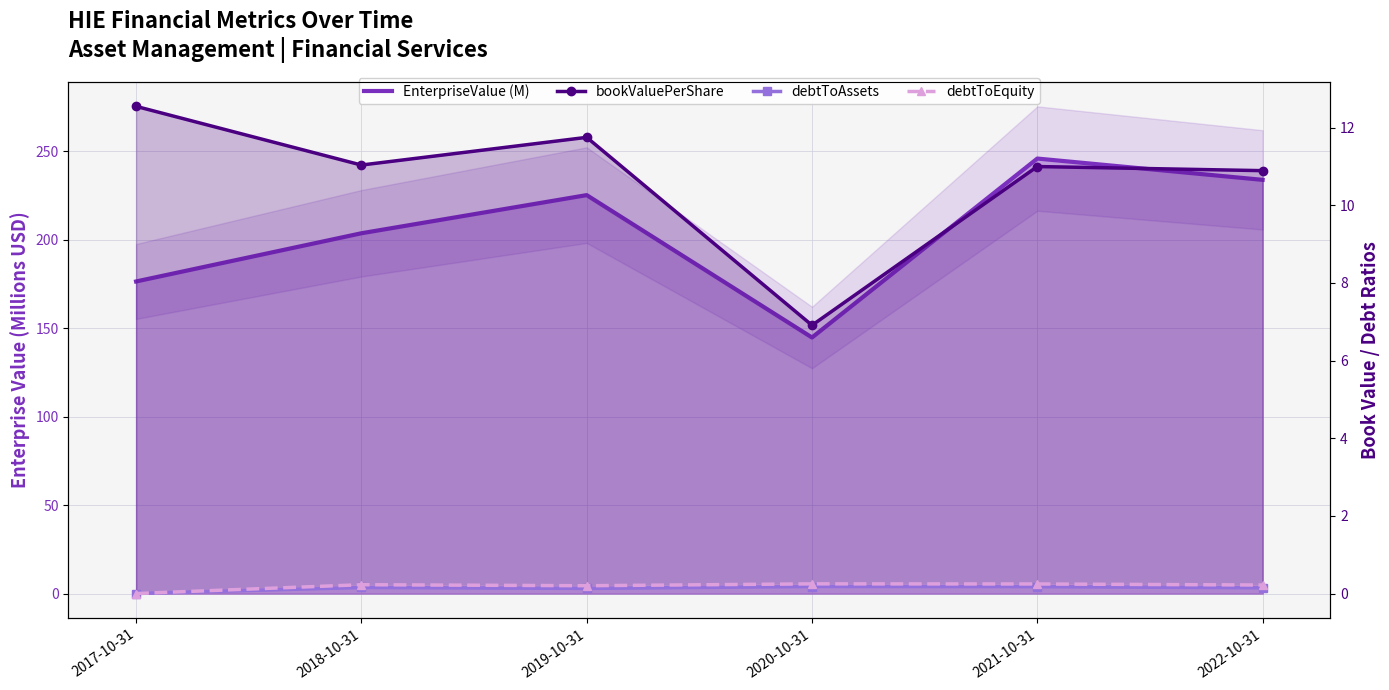

What is the average value of the debtToEquity series?

0.2